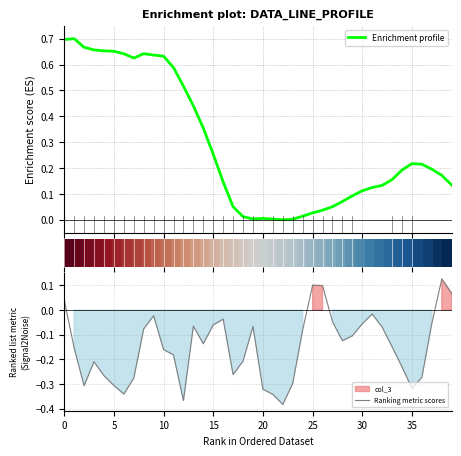

The Ranking metric scores series shows 0.1 at 26. True or false?

False